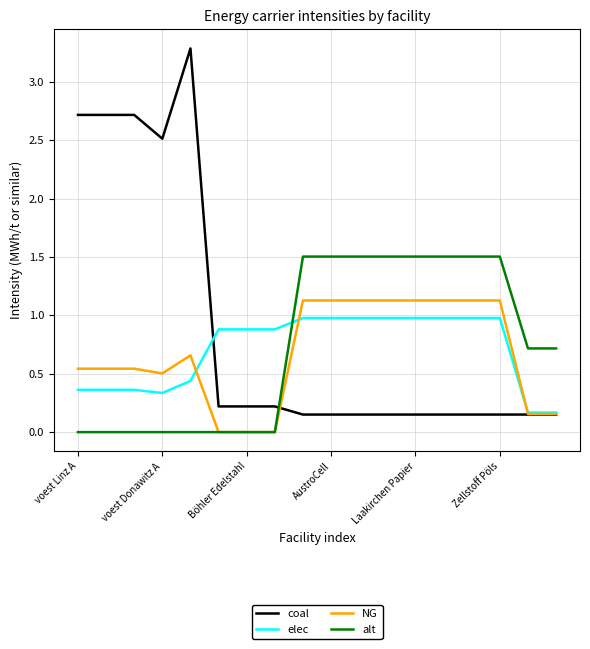

Which series has the largest range (max minus min)?

coal